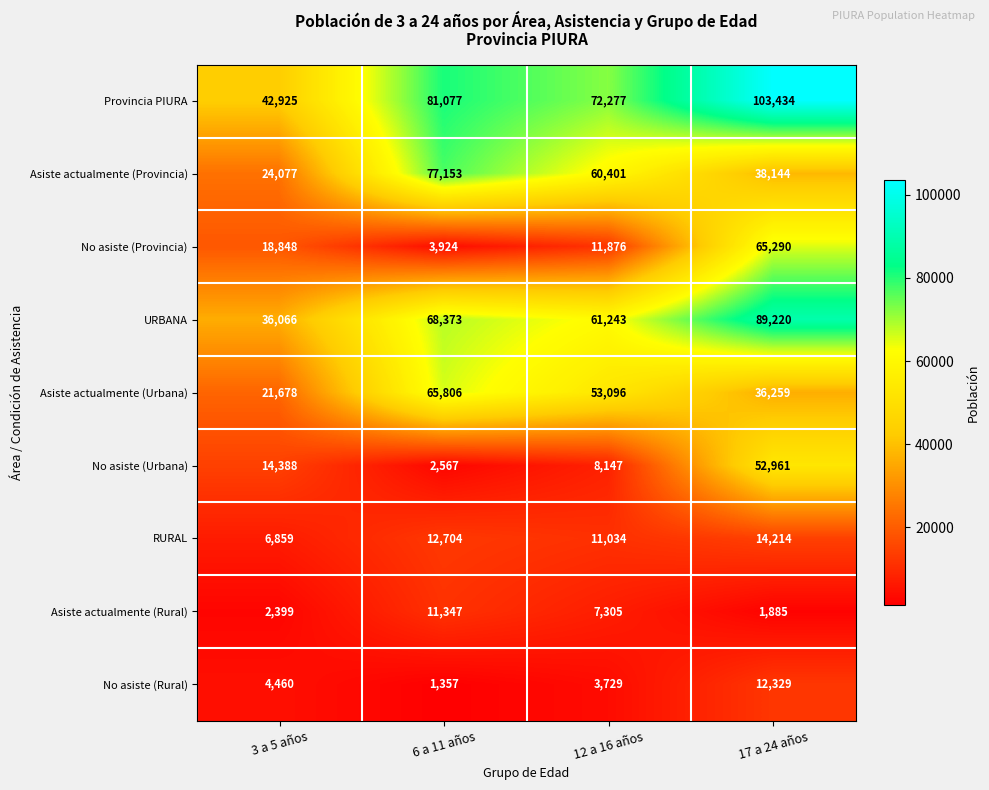

Which series changed the most between 6 a 11 años and 12 a 16 años?

Asiste actualmente (Provincia)